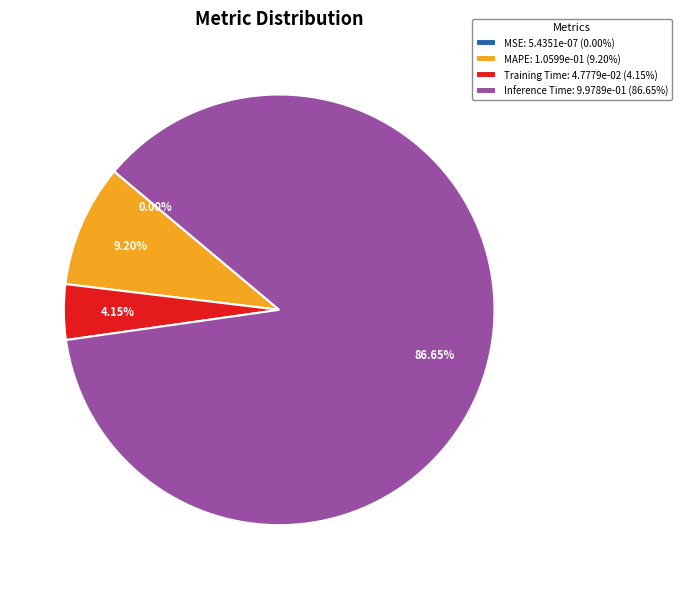

Is MAPE: 1.0599e-01 (9.20%) the majority of the pie?

No